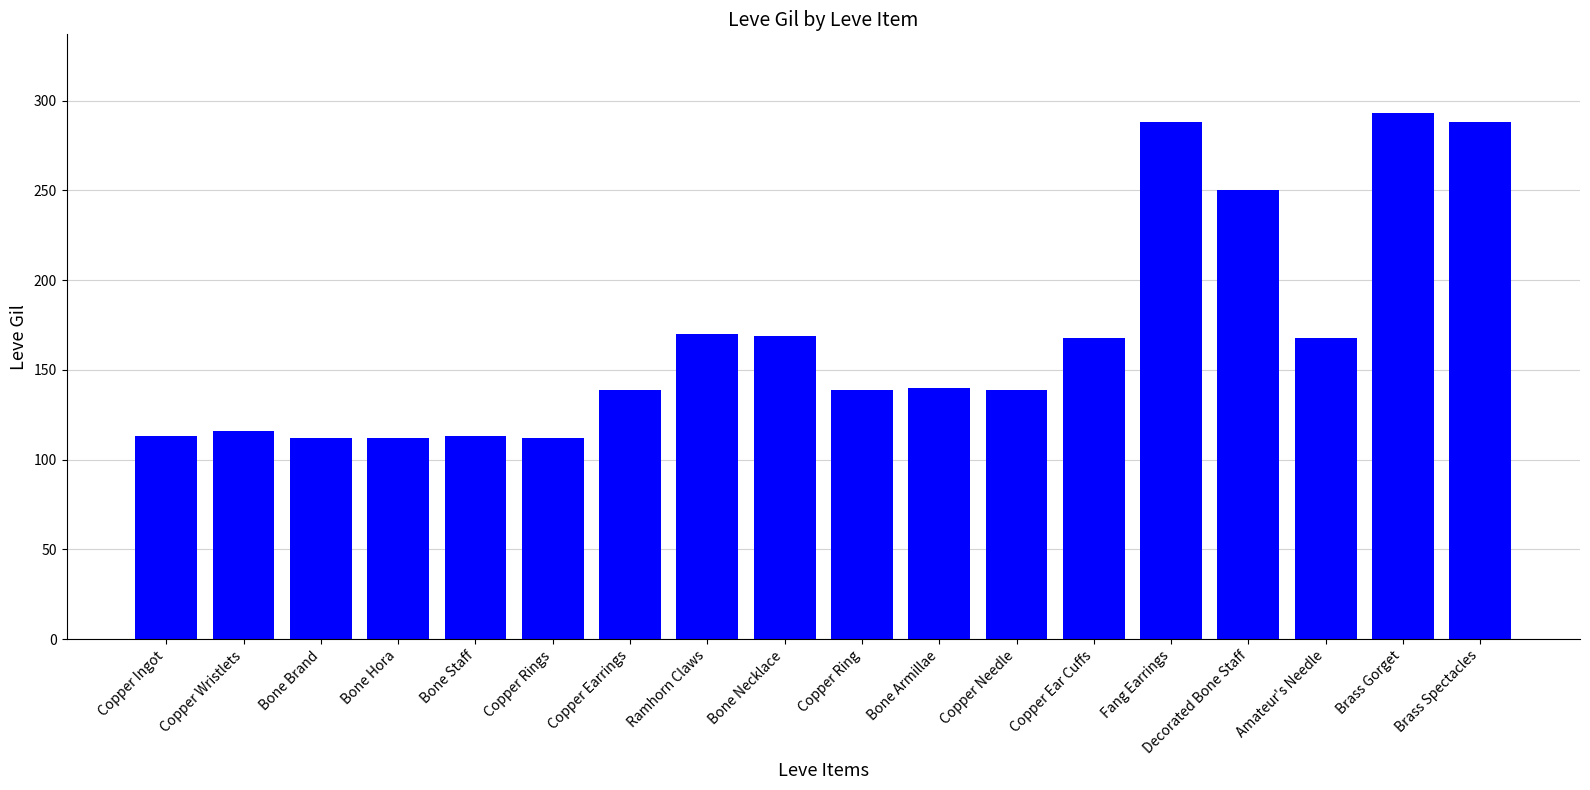

What value does the data have at Bone Armillae?

140